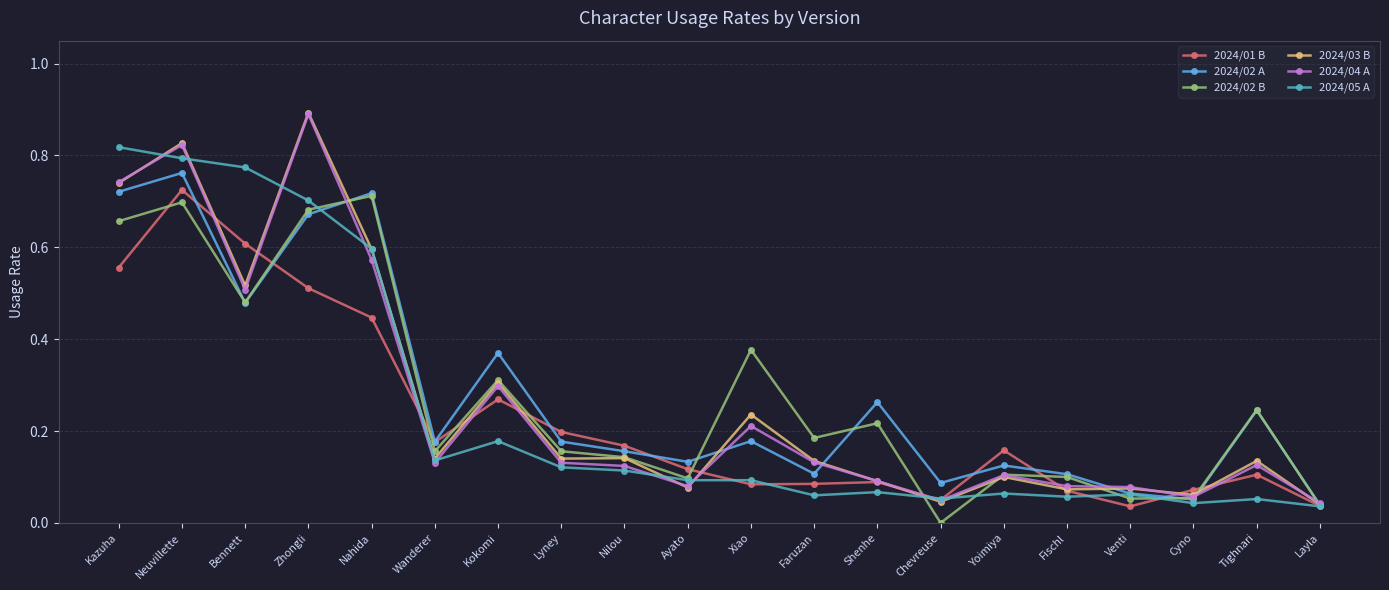

The value of 2024/01 B at Fischl is 0.1. True or false?

True